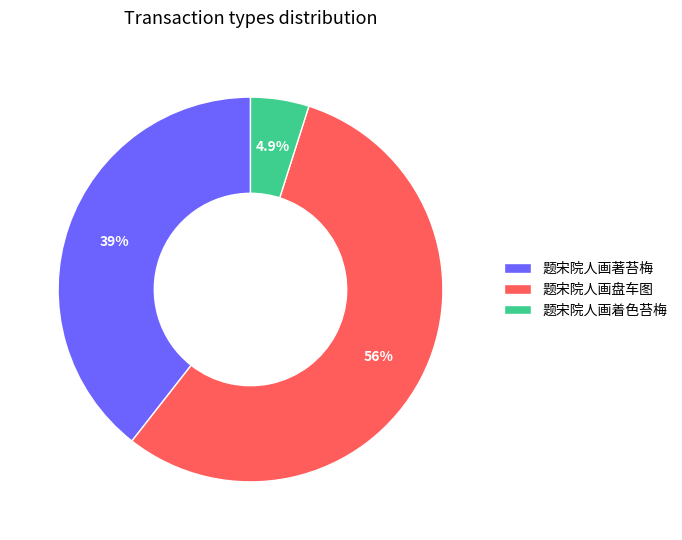

Combined, do 题宋院人画盘车图 and 题宋院人画著苔梅 account for over 50%?

Yes